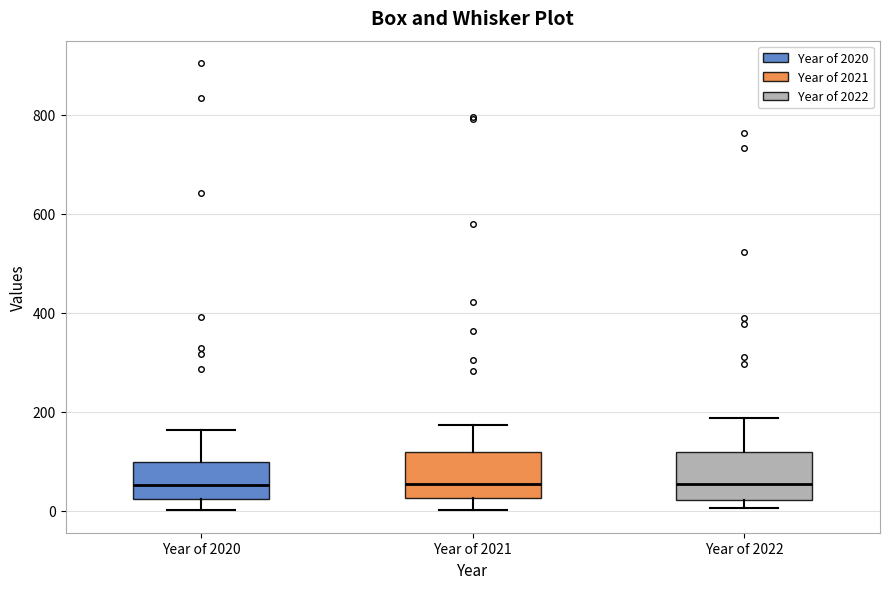

Reading left to right, transcribe this box plot: for each box, give where its median line is, the range the box spans, and where its two whiskers end, as read against the y-axis. The values are not printed on the chart, so give them approximately, as read against the axis.

Year of 2020: median 60, box 20 to 100, whiskers 0 to 160
Year of 2021: median 60, box 20 to 120, whiskers 0 to 180
Year of 2022: median 60, box 20 to 120, whiskers 0 to 180